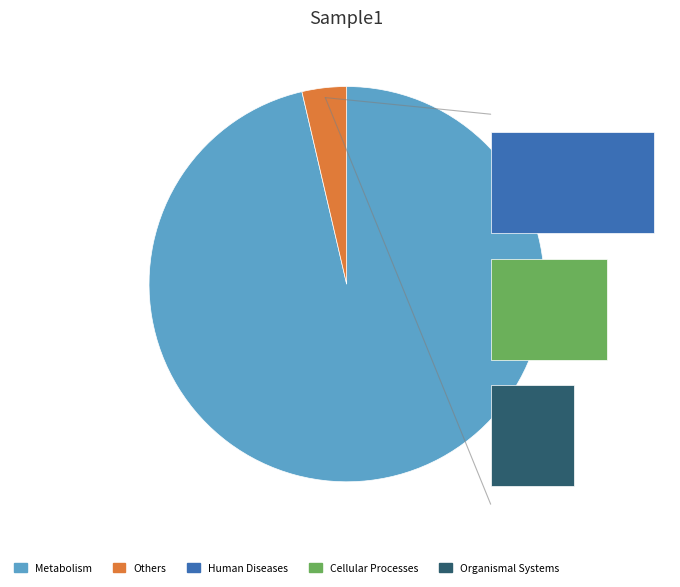

Do 0 and 2 together represent more than half of the pie?

No